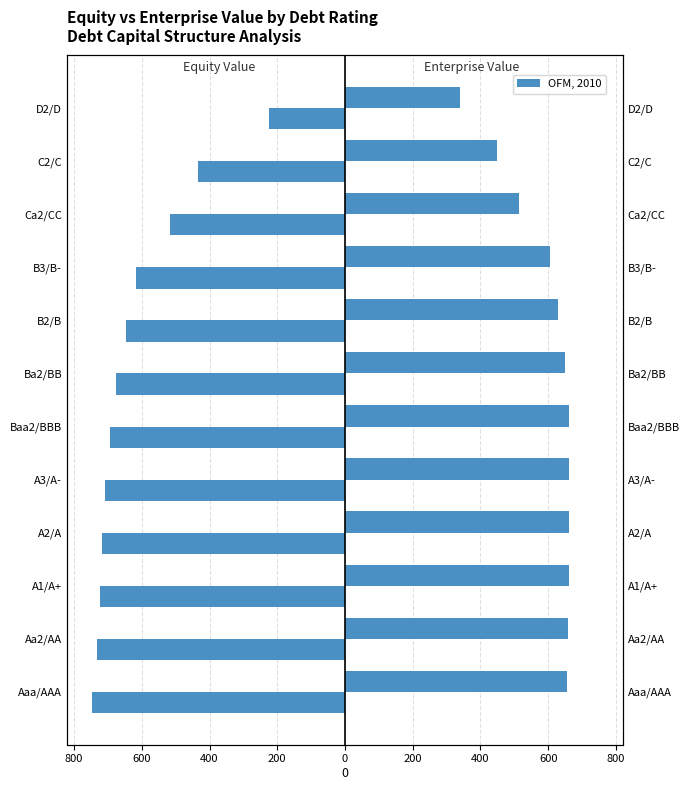

Which has a higher value, A3/A- or B3/B-?

B3/B-